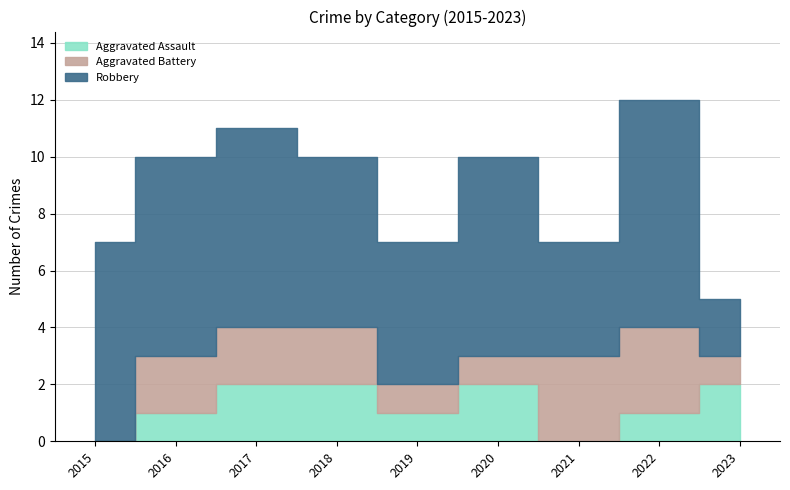

True or false: Aggravated Battery has more than 0 points higher than both neighbors.

False